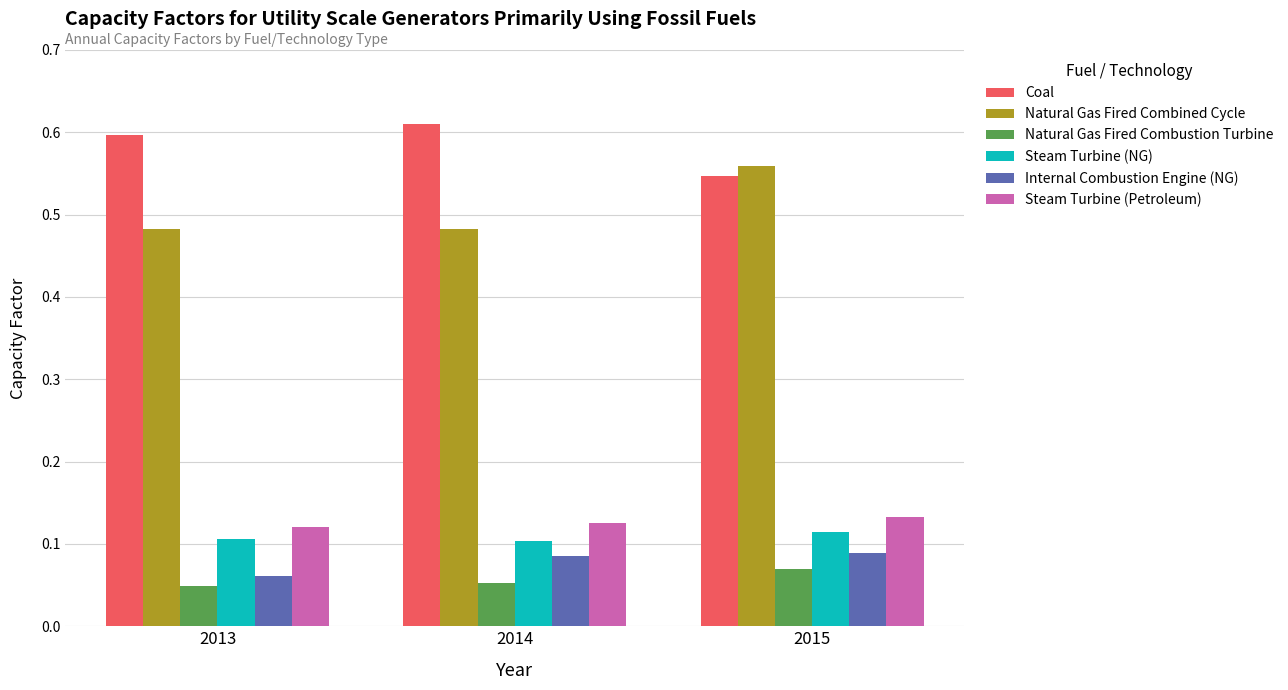

What is the total value across all series at 2014?

1.5